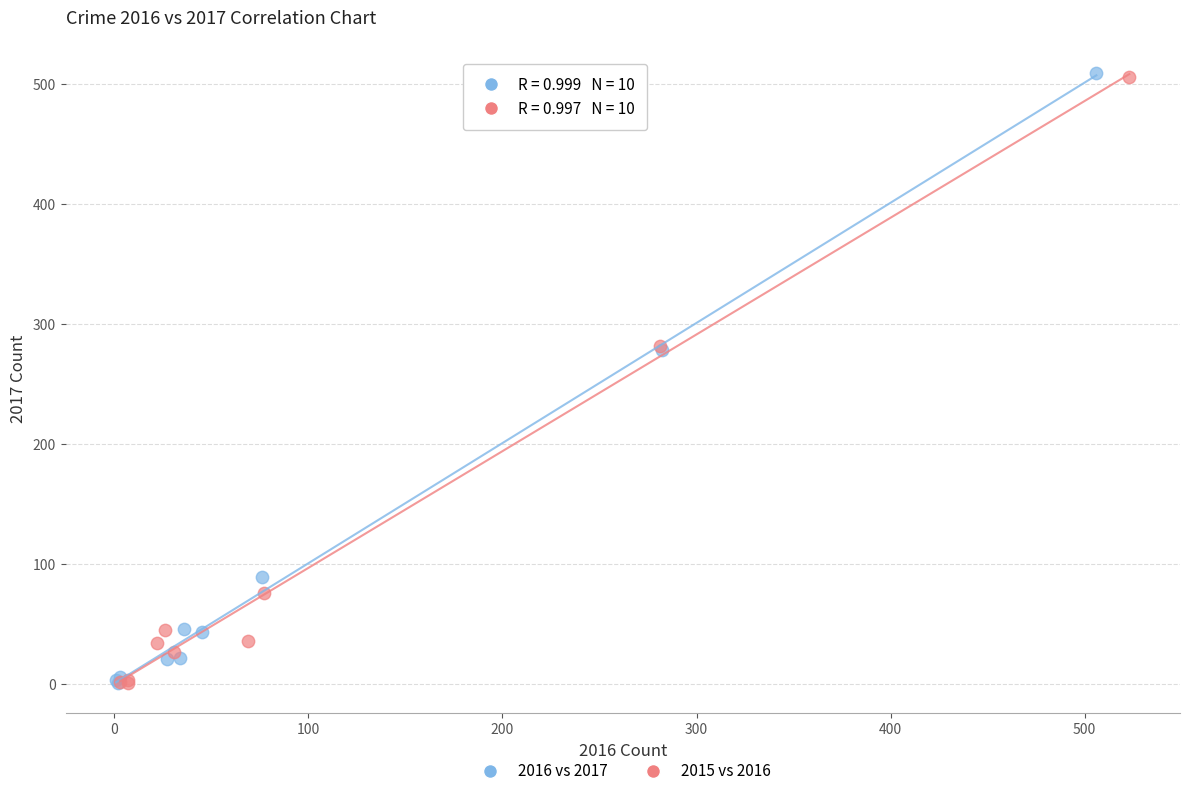

Which series has the largest Y range (max minus min)?

2016 vs 2017